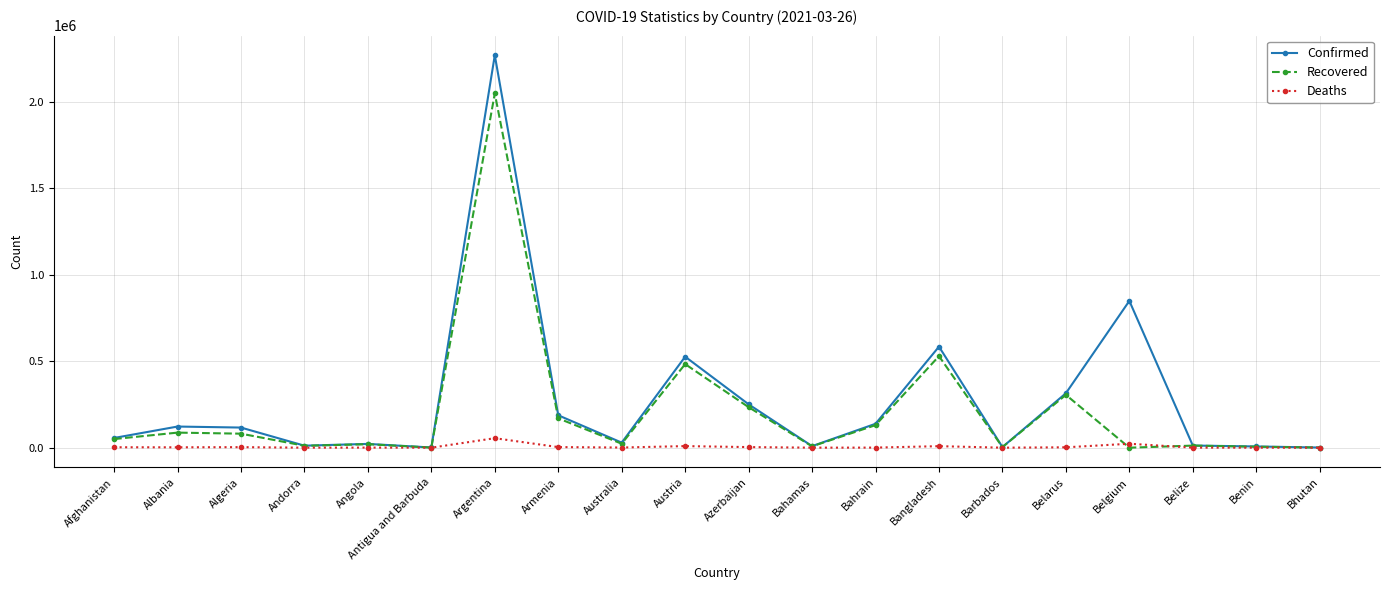

What is the label of the 14th point from the left?

Bangladesh